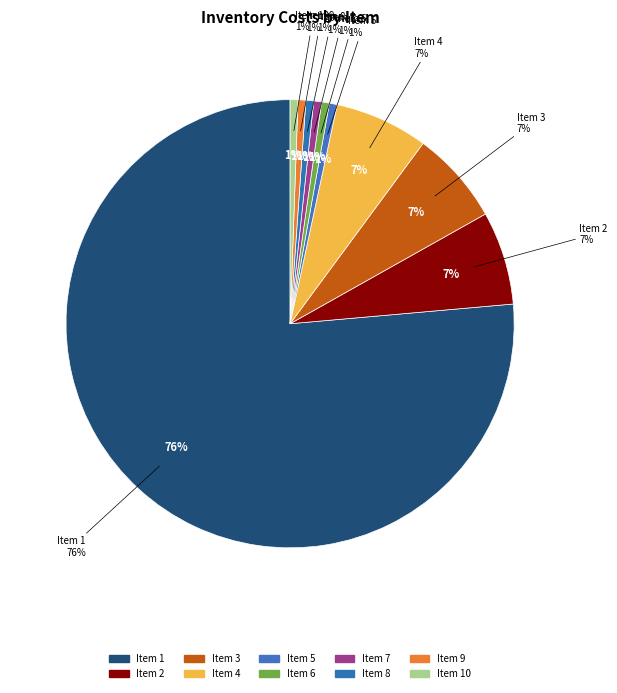

To the nearest percent, what is the combined percentage of 5 and 3?

7%